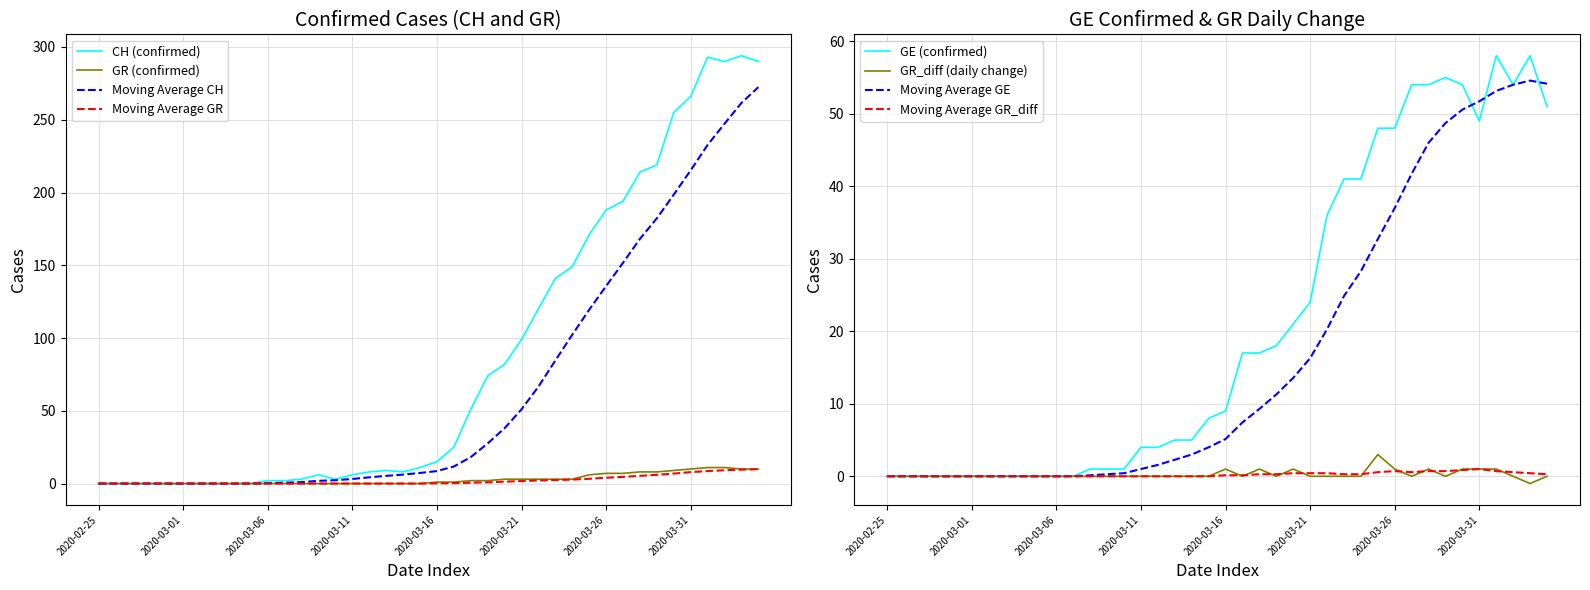

Between 9 and 12, which series saw the biggest shift?

CH